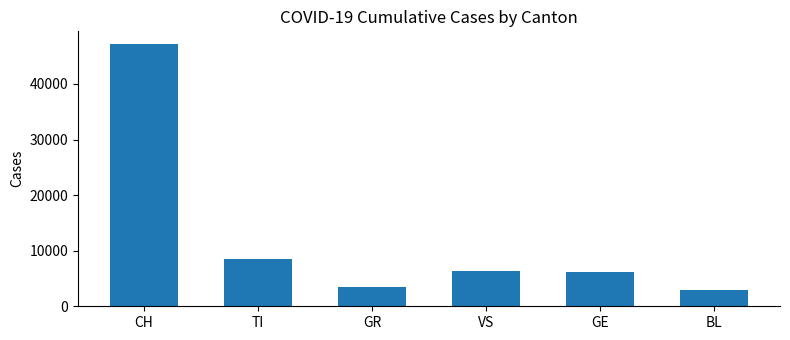

What is the difference between the second highest and minimum values?

5512